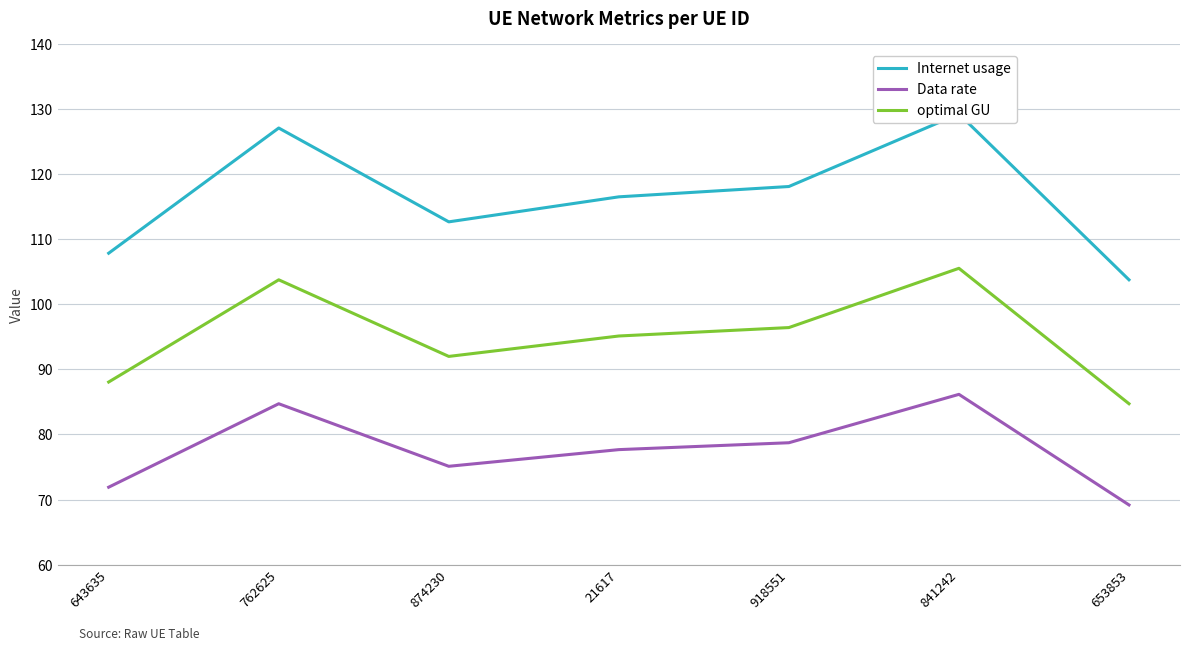

The value of optimal GU at 762625 is 103.8. True or false?

True